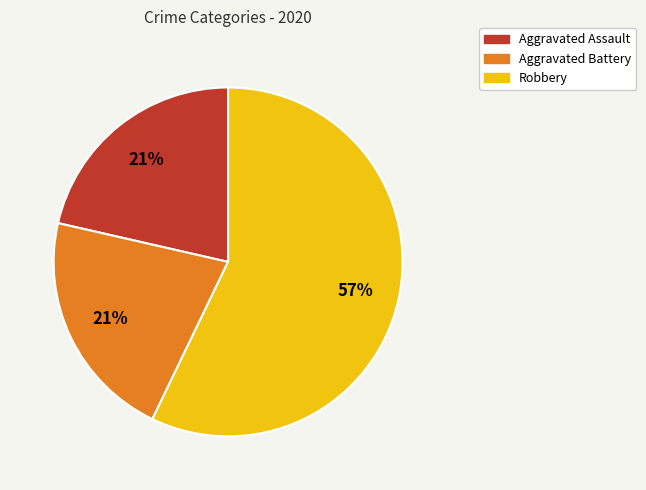

What is the ratio of the value at Aggravated Assault to the value at Aggravated Battery?

1.0